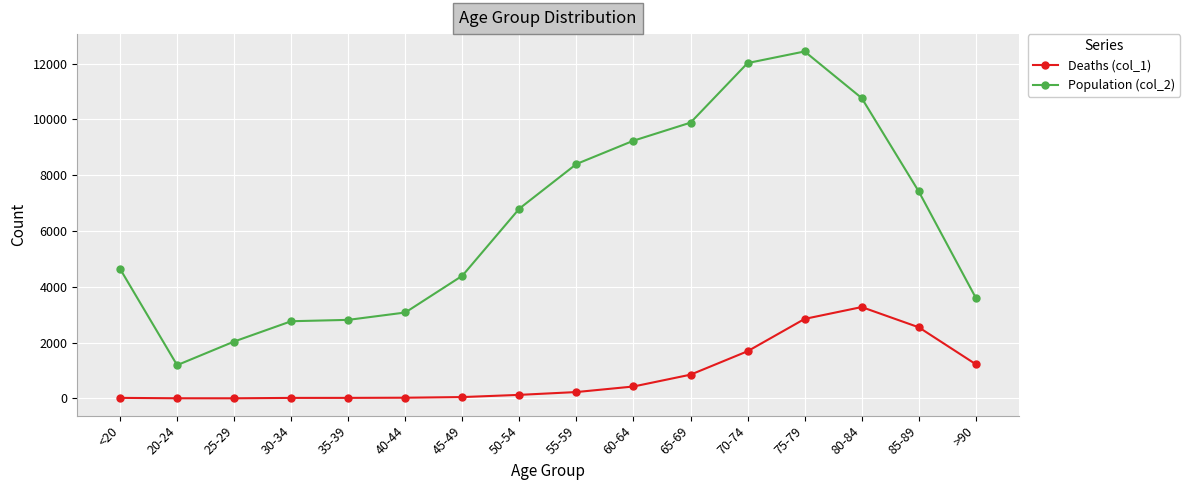

What is the average value of the Population (col_2) series?

6343